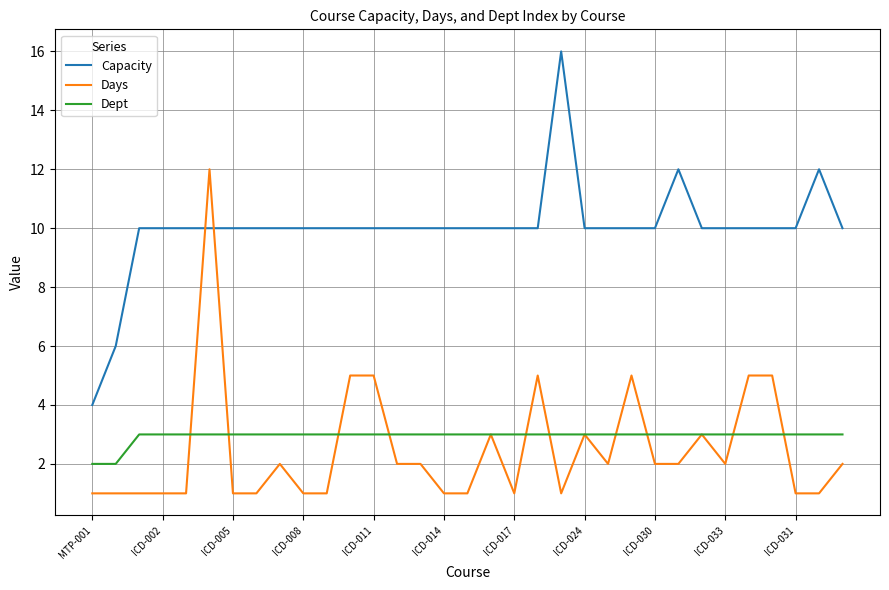

What is the maximum value shown in the chart?

16